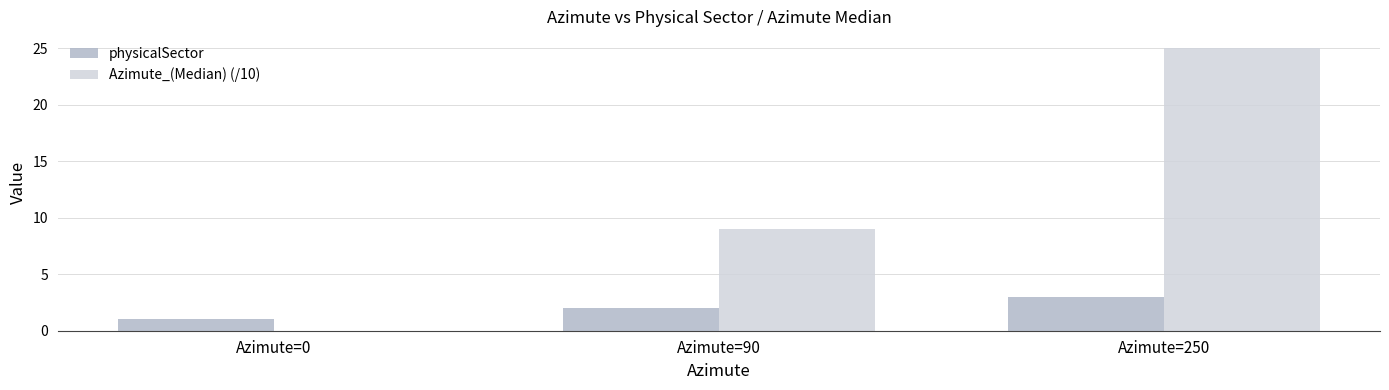

What are all the series names shown in the legend?

physicalSector, Azimute_(Median) (/10)